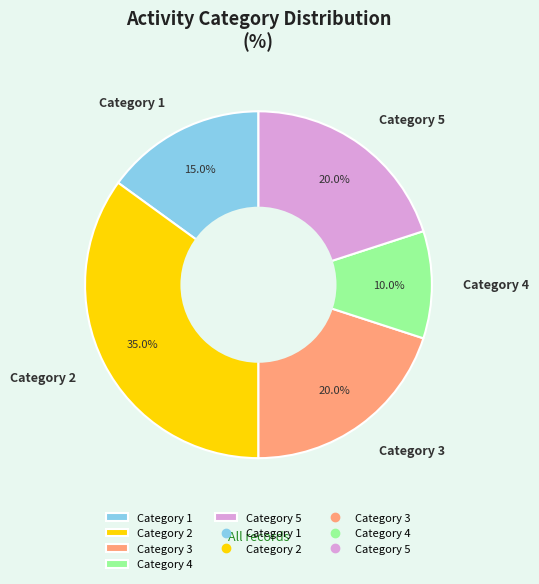

Is there any slice that represents more than half of the pie?

No